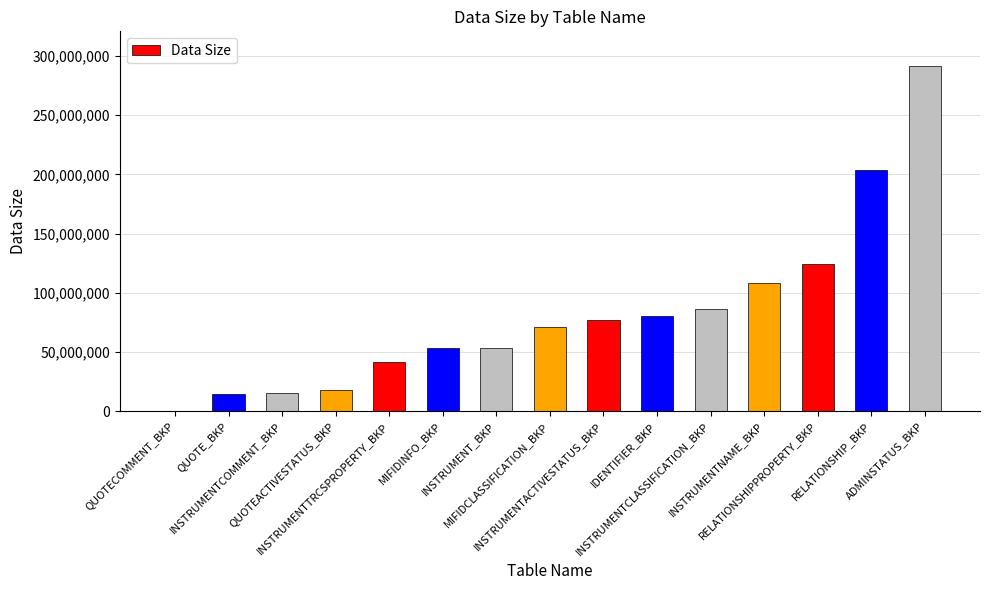

Are the bars horizontal?

No